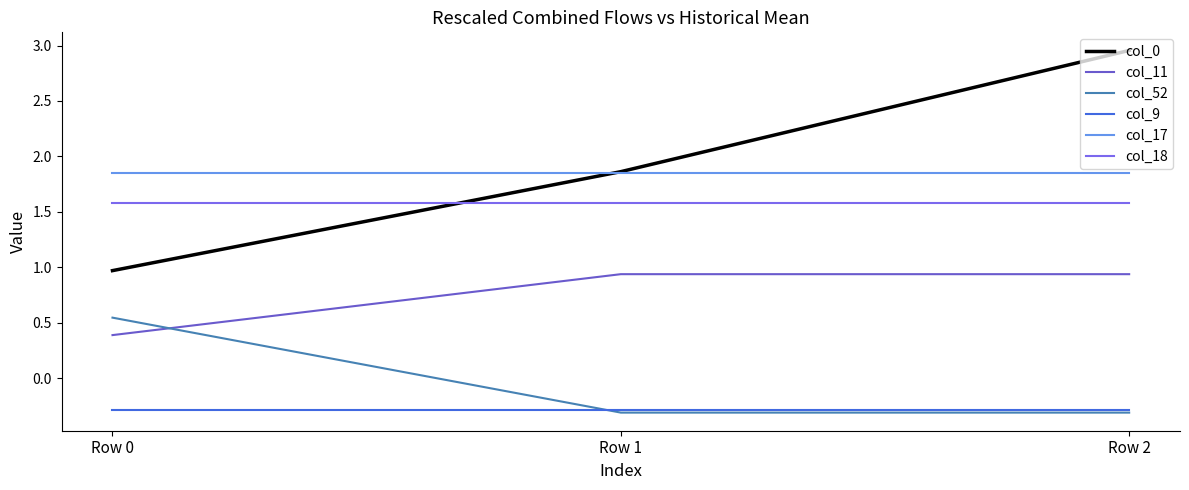

Which category has the highest value across all series?

Row 2